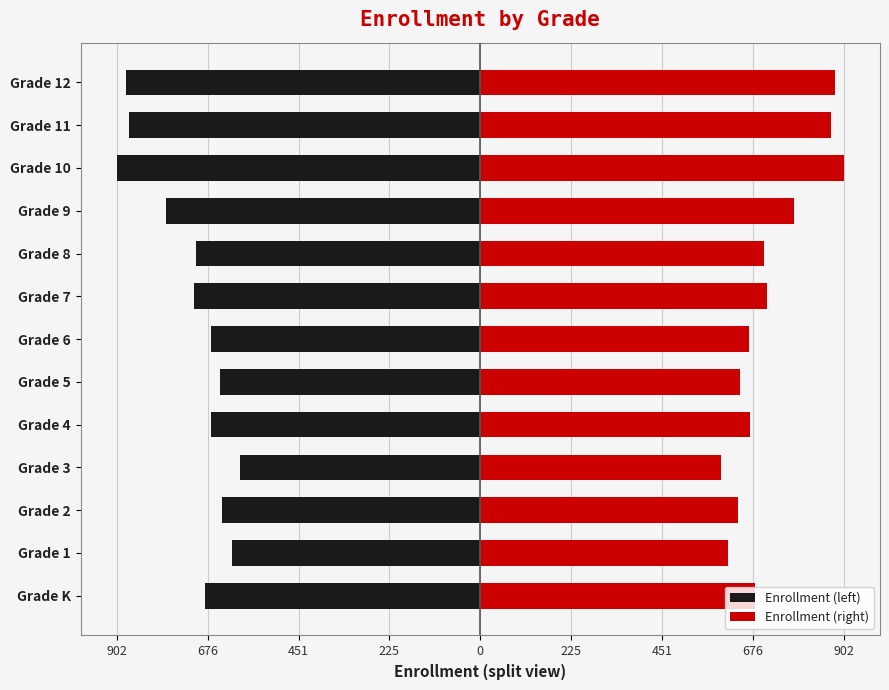

Are the bars horizontal?

Yes